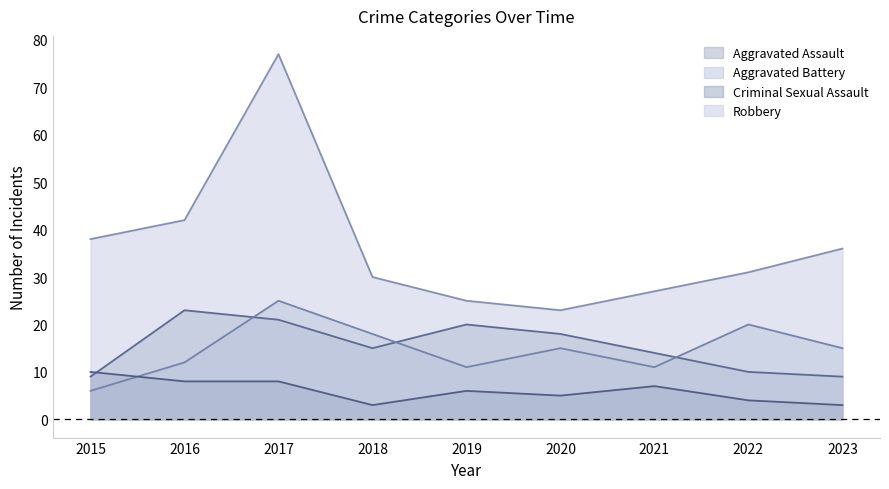

What is the difference between the second highest and minimum values in the Criminal Sexual Assault series?

5